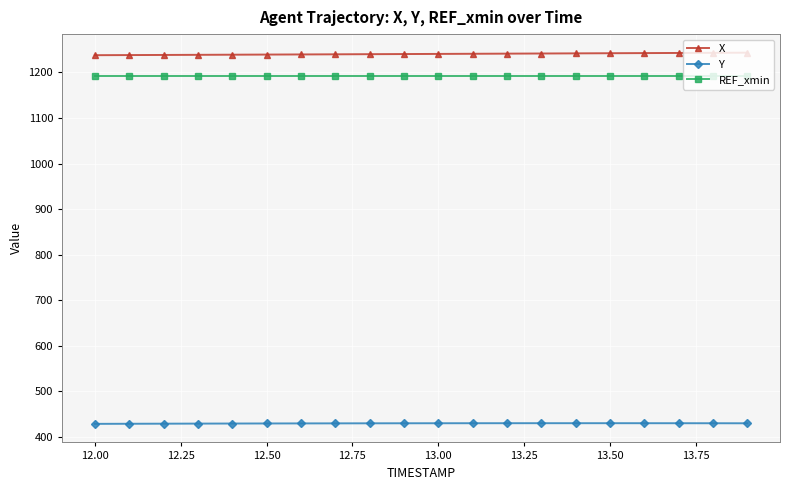

What is the lowest value of the REF_xmin series?

1193.3